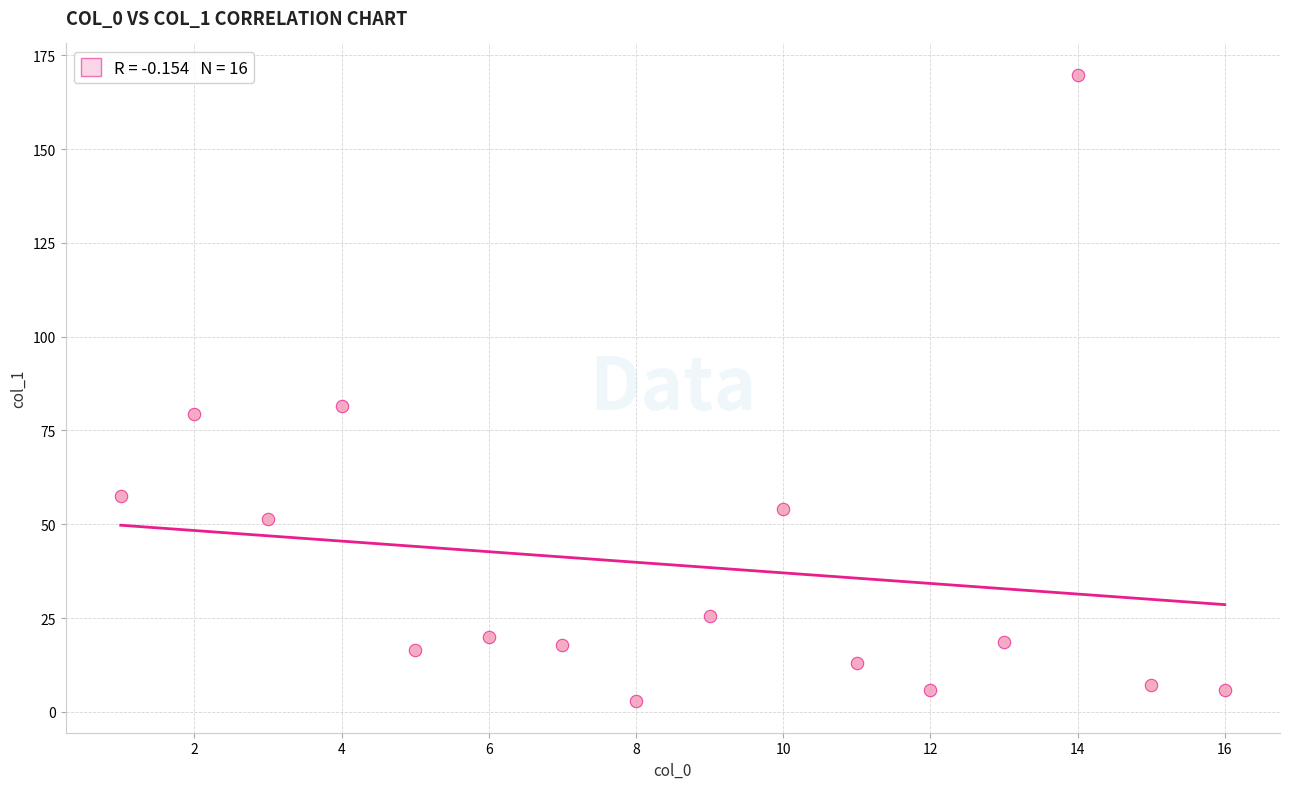

What Y value in the scatter plot is closest to 86?

81.4